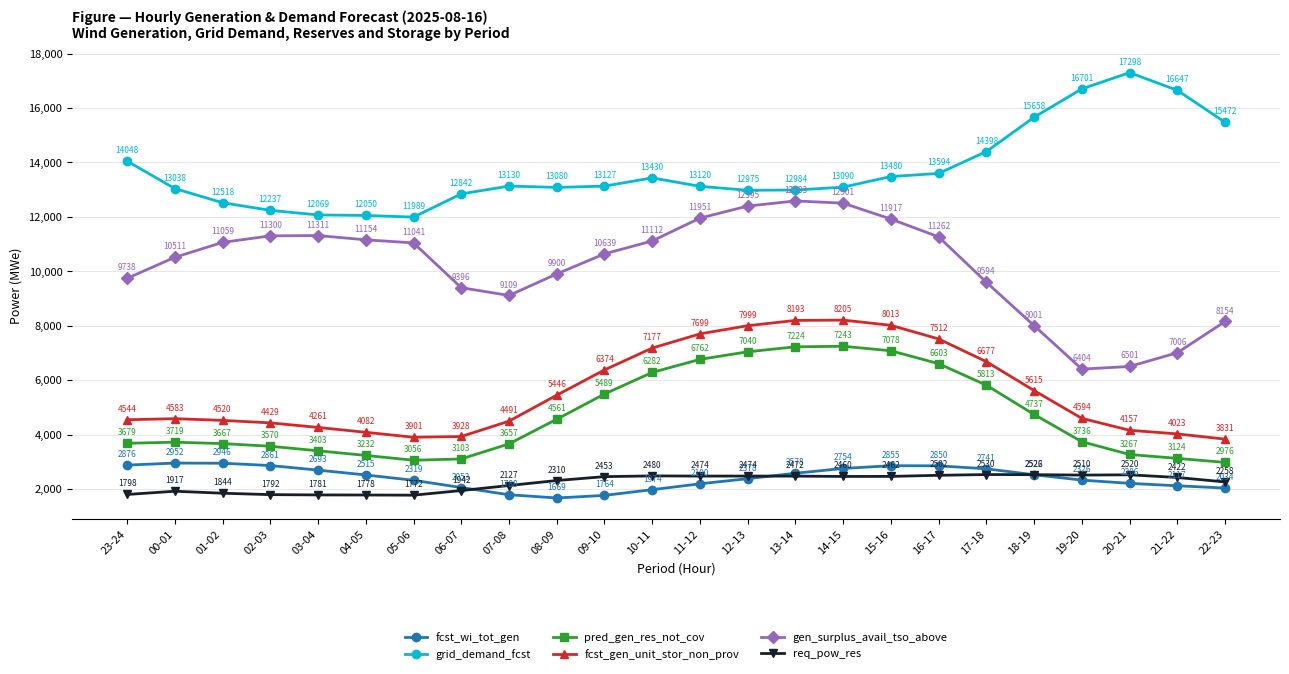

How many data points in fcst_gen_unit_stor_non_prov are less than 4594?

12